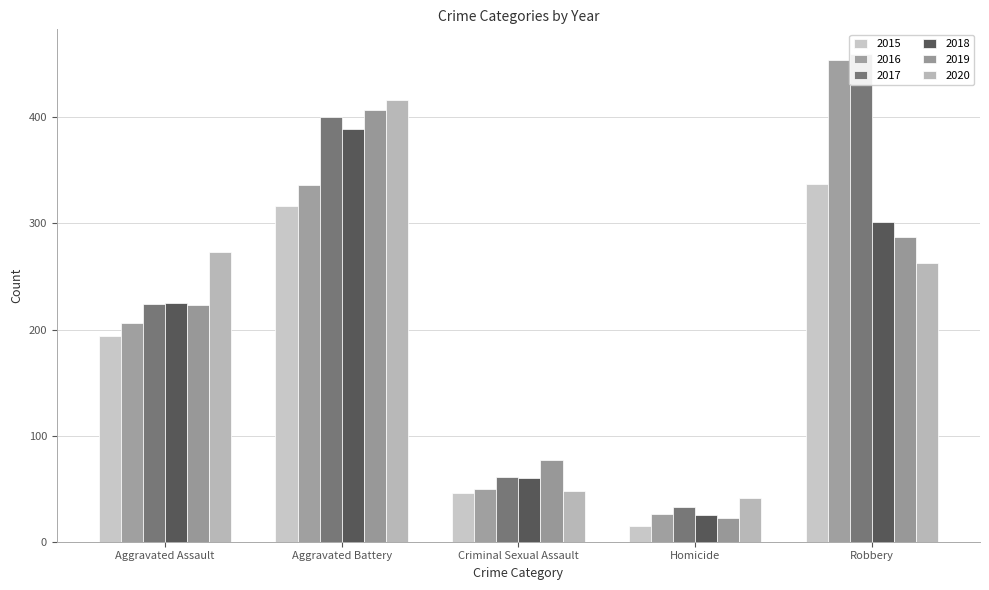

Reading left to right, extract all data points from this chart.

2015: Aggravated Assault=194	Aggravated Battery=316	Criminal Sexual Assault=46	Homicide=15	Robbery=337
2016: Aggravated Assault=206	Aggravated Battery=336	Criminal Sexual Assault=50	Homicide=26	Robbery=454
2017: Aggravated Assault=224	Aggravated Battery=400	Criminal Sexual Assault=61	Homicide=33	Robbery=460
2018: Aggravated Assault=225	Aggravated Battery=389	Criminal Sexual Assault=60	Homicide=25	Robbery=301
2019: Aggravated Assault=223	Aggravated Battery=407	Criminal Sexual Assault=77	Homicide=22	Robbery=287
2020: Aggravated Assault=273	Aggravated Battery=416	Criminal Sexual Assault=48	Homicide=41	Robbery=263